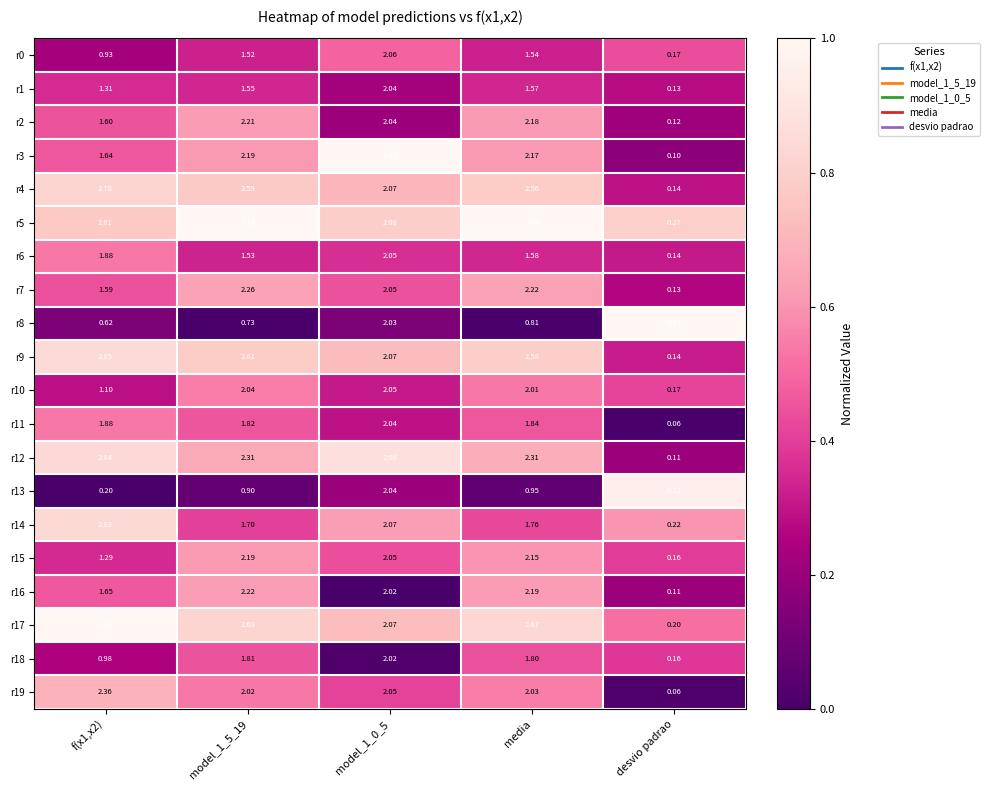

Which series has the widest spread of values?

r17